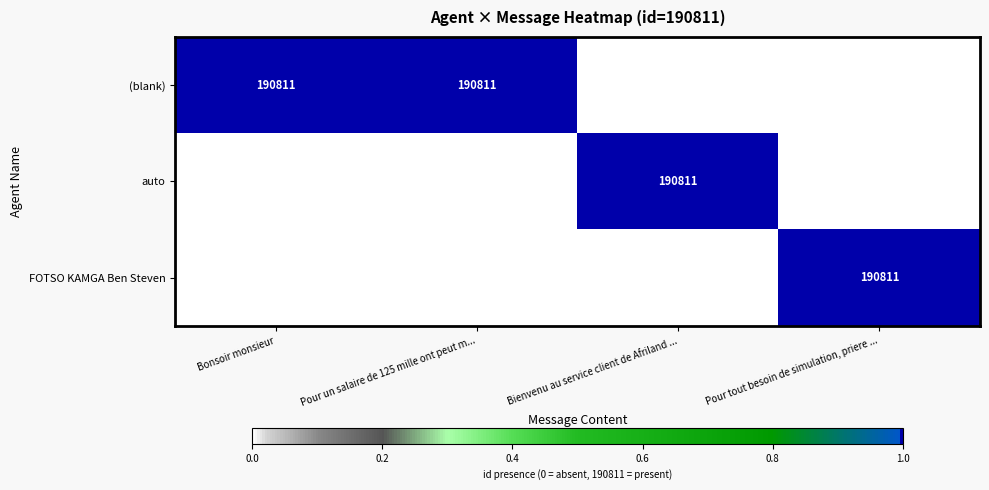

At which category does the chart reach its minimum across all series?

Bienvenu au service client de Afriland ...